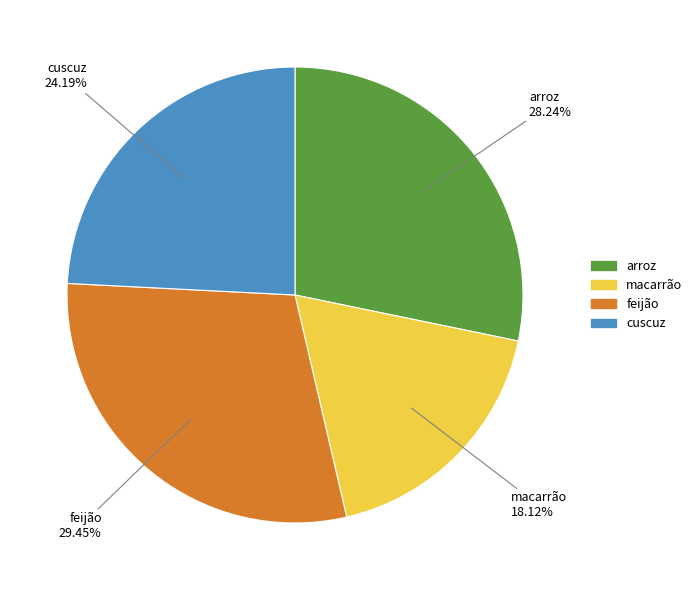

To the nearest percent, what portion does macarrão represent?

18%